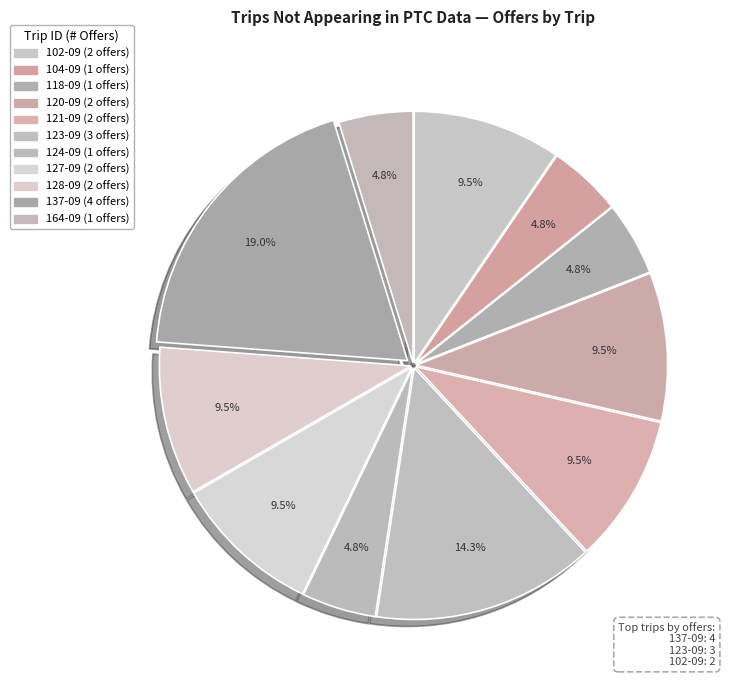

How many slices are in this pie chart?

11